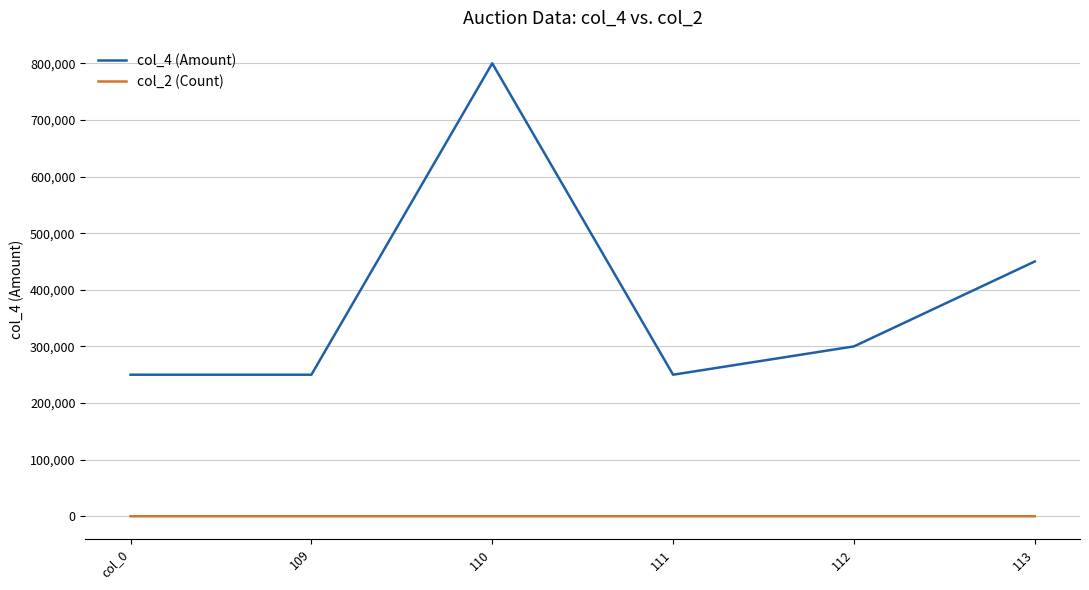

What is the smallest value displayed?

1